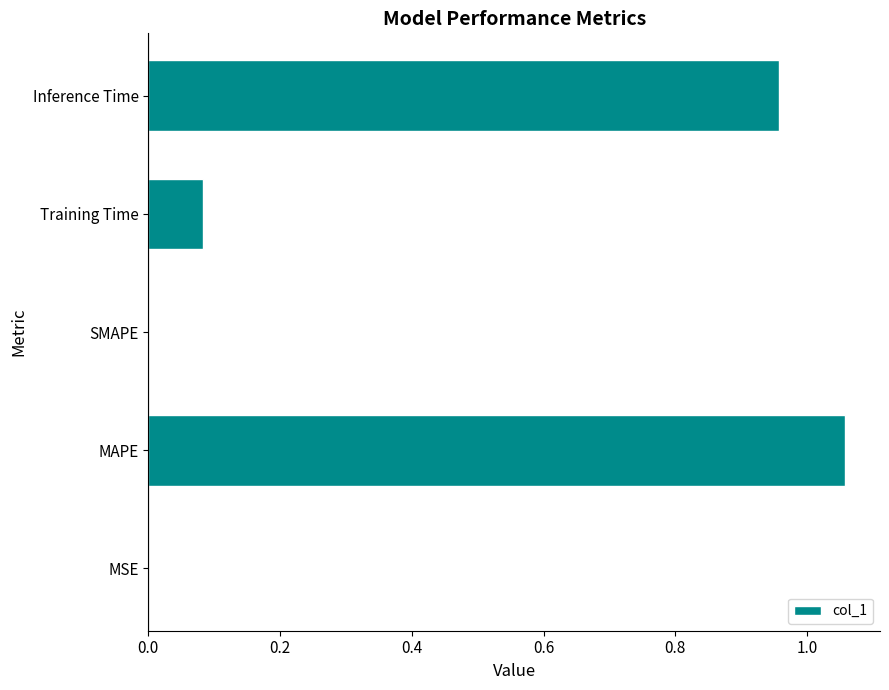

Between Training Time and MAPE, which is larger?

MAPE